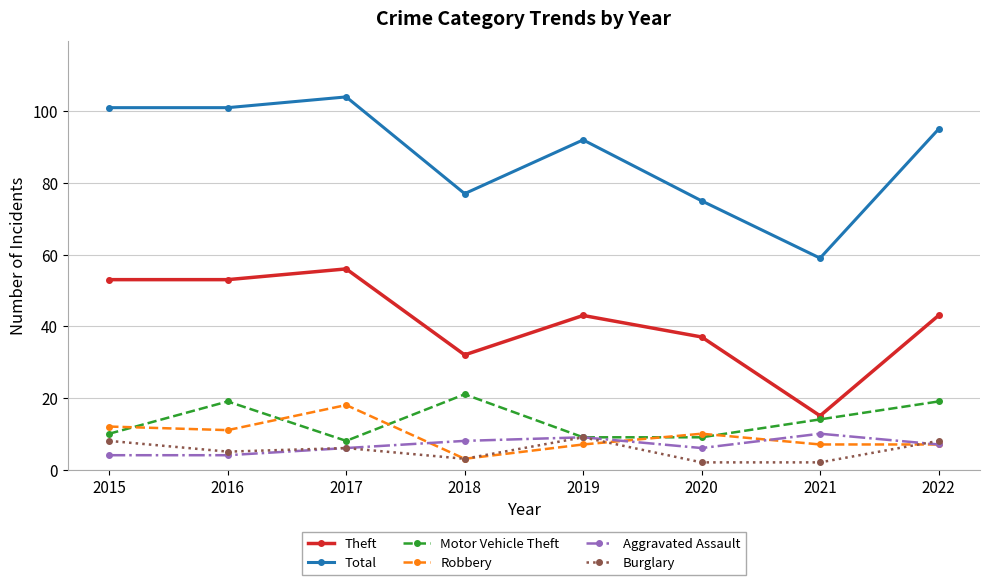

What is the difference between the highest and lowest values at 2022?

88